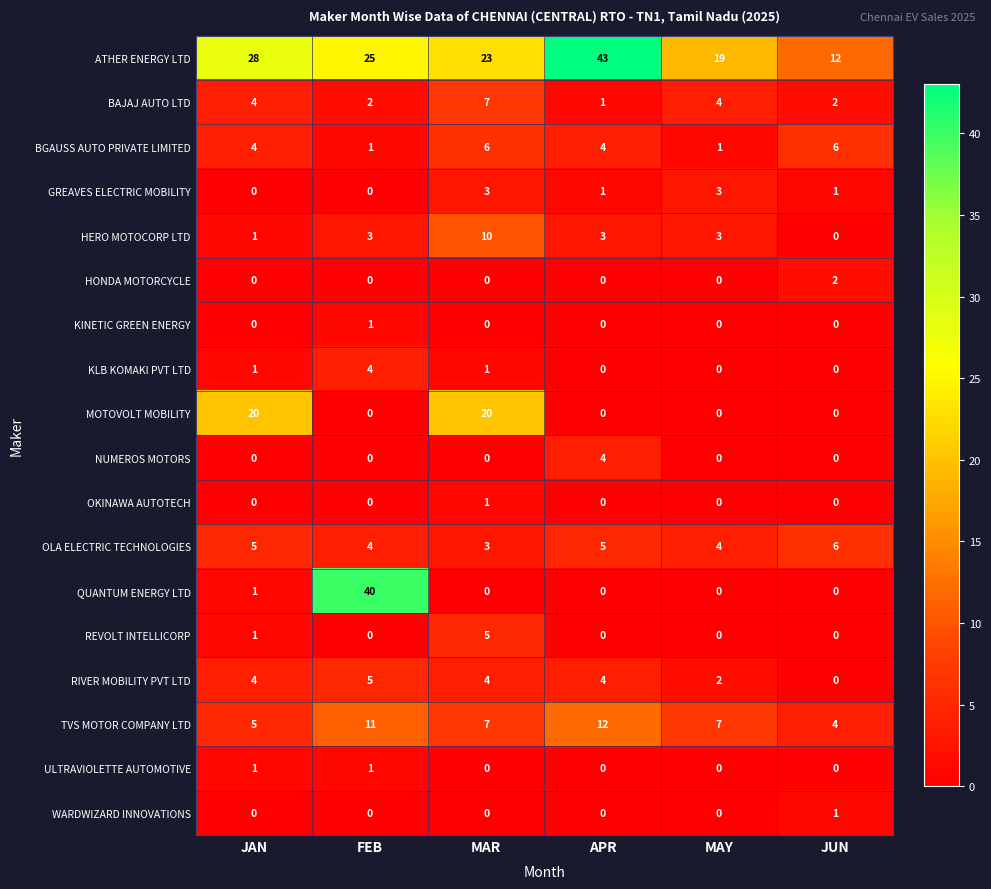

How many distinct data groups are displayed?

18